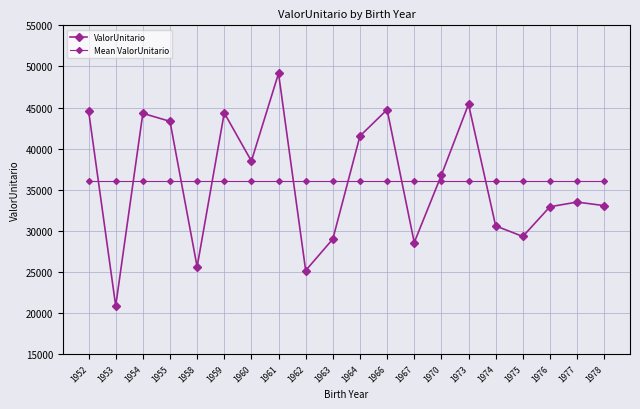

Which category has the lowest value in the ValorUnitario series?

1953